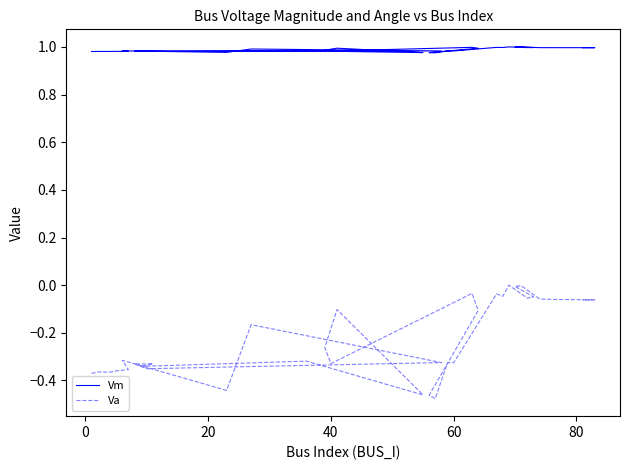

What is the sum of all Vm values?

34.6